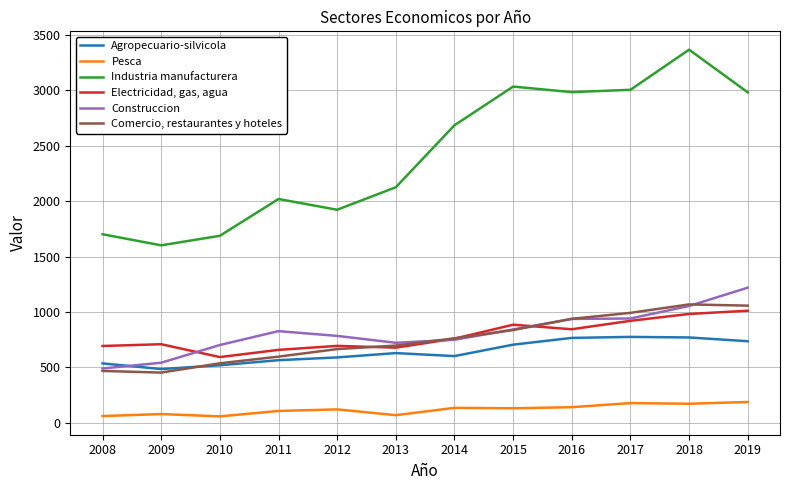

What is the greatest value displayed?

3366